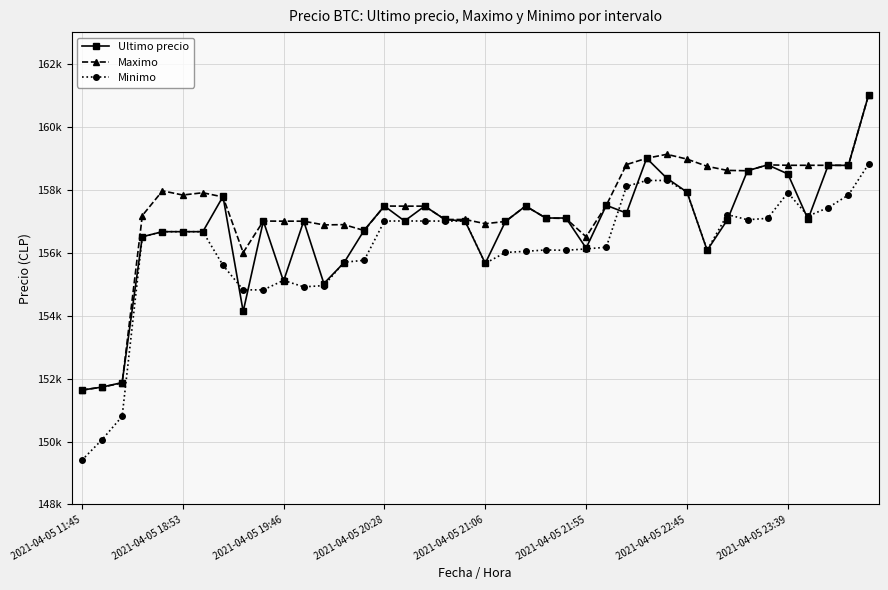

Where is the first local minimum for Ultimo precio?

8